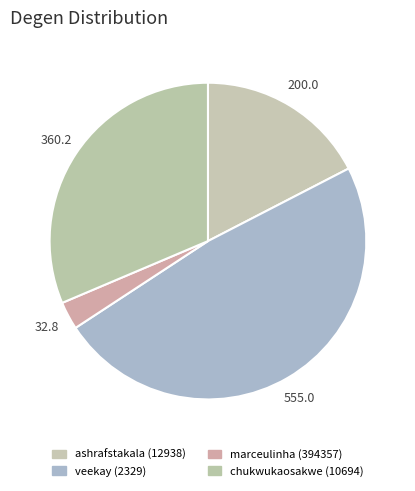

How many slices are in this pie chart?

4